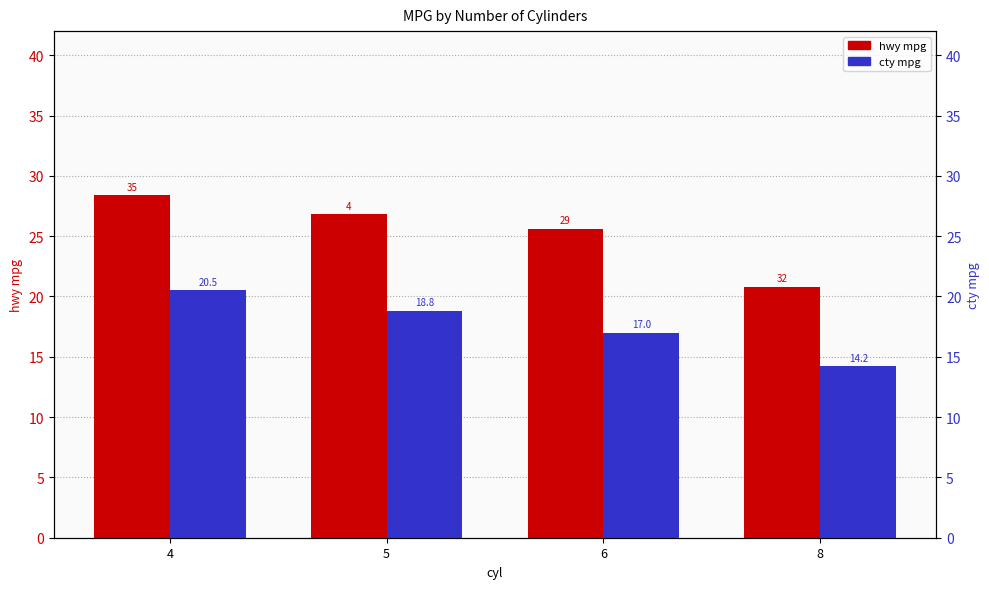

How many values in the hwy series are below 26?

2